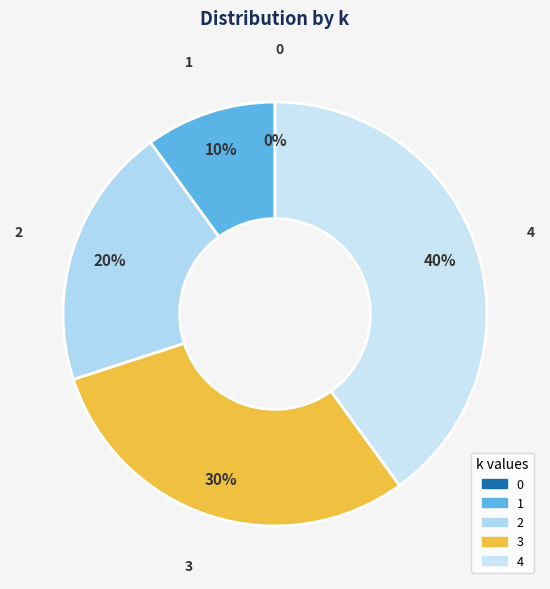

Is there any slice that represents more than half of the pie?

No